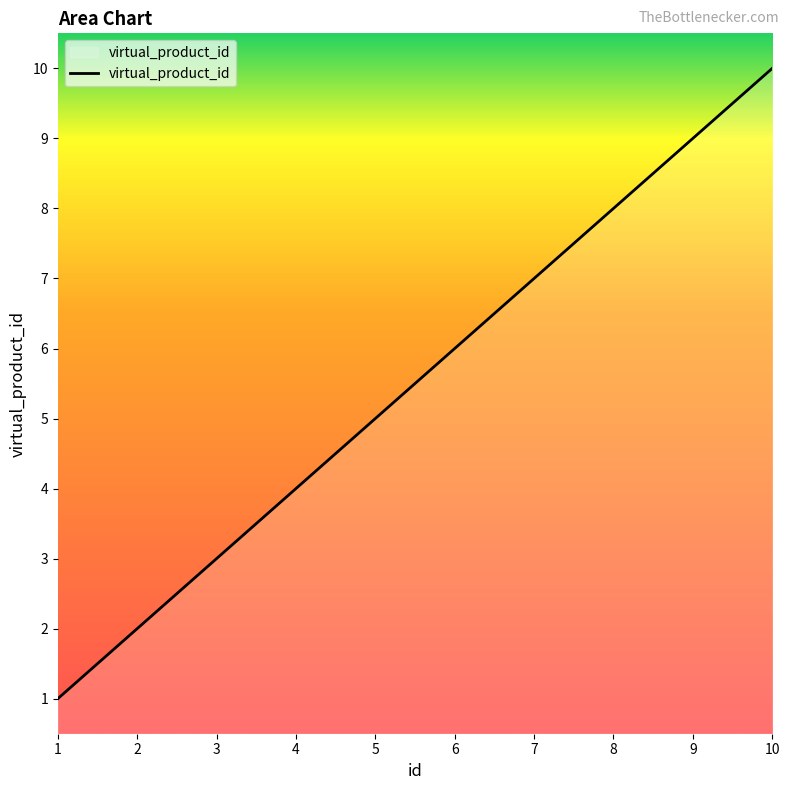

Is it true that the value at 7 is 2?

False